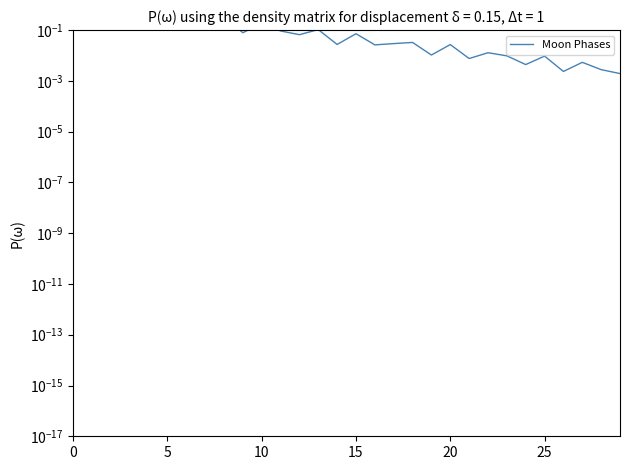

What is the change in value from 9 to 24?

-0.1